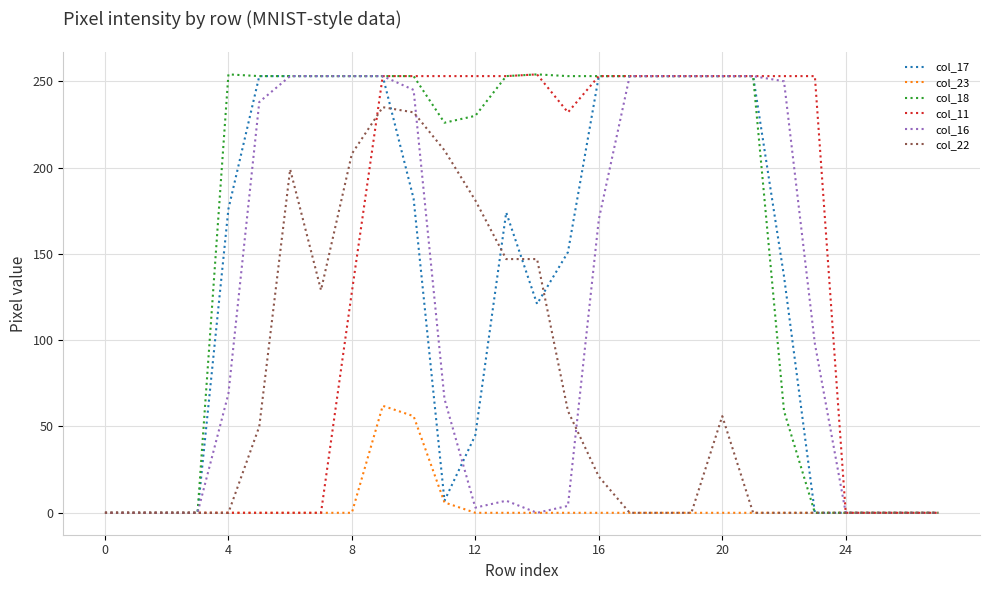

Which series has the largest total across all categories?

col_18